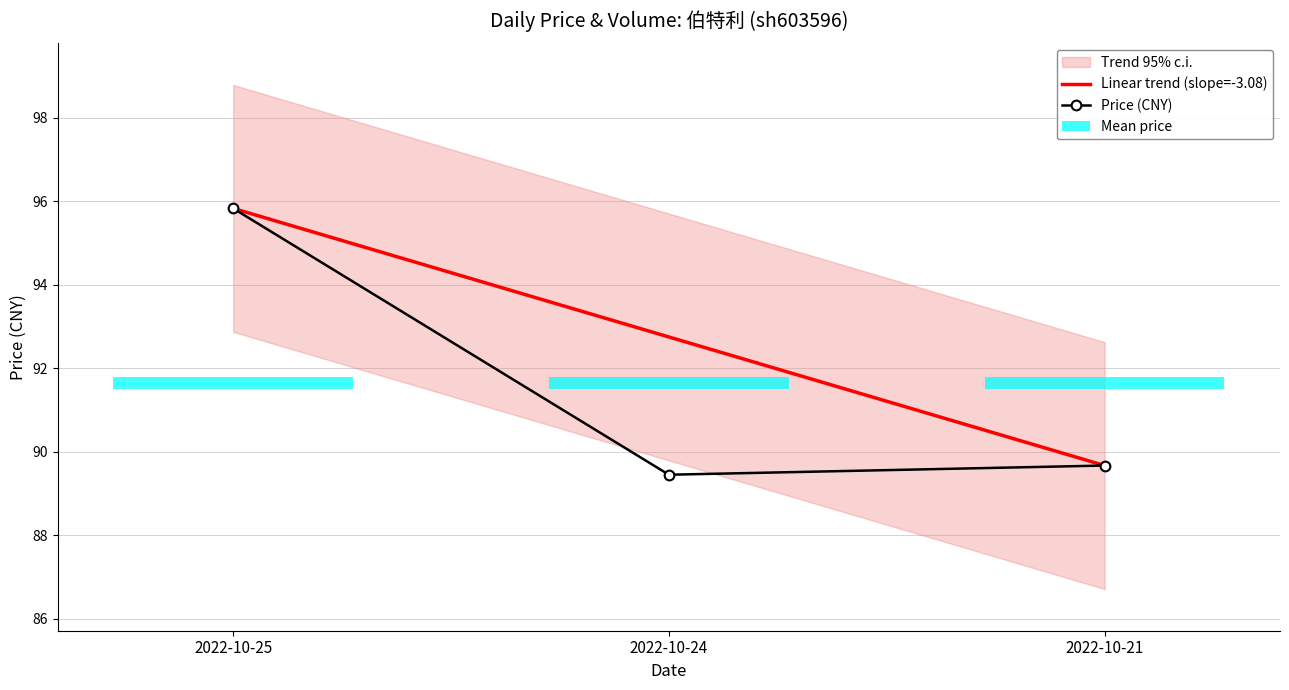

Rank the categories by Linear trend (slope=-3.08) value from highest to lowest.

2022-10-25, 2022-10-24, 2022-10-21